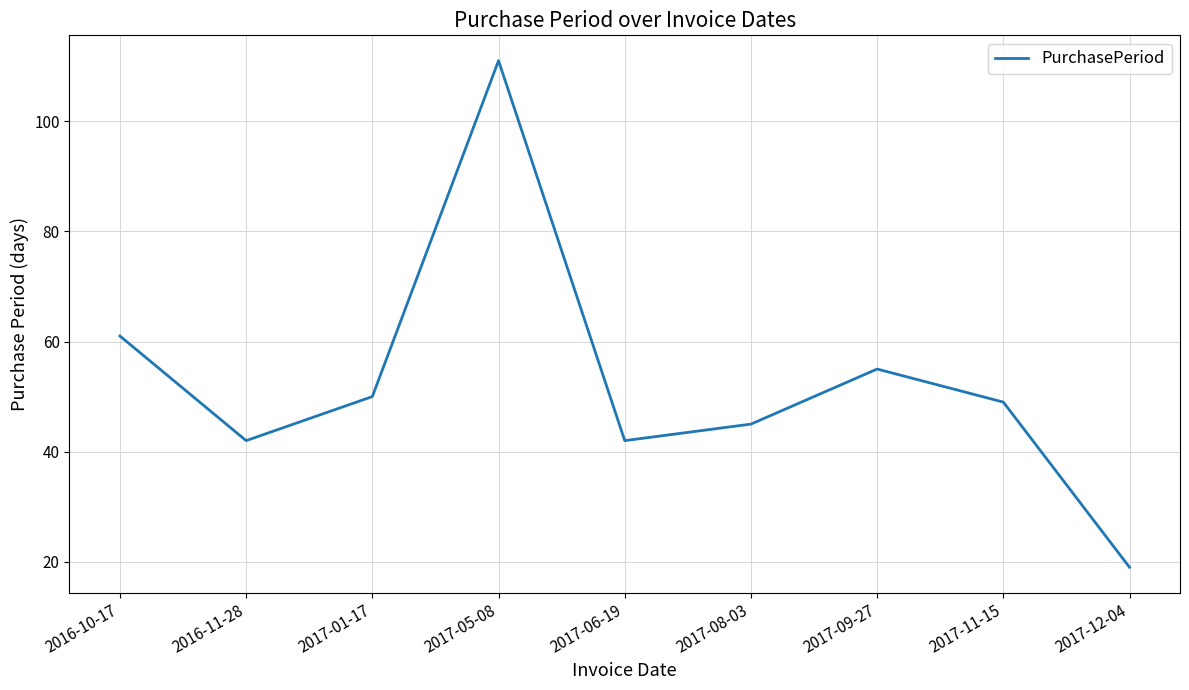

What is the difference between the maximum and minimum values?

92